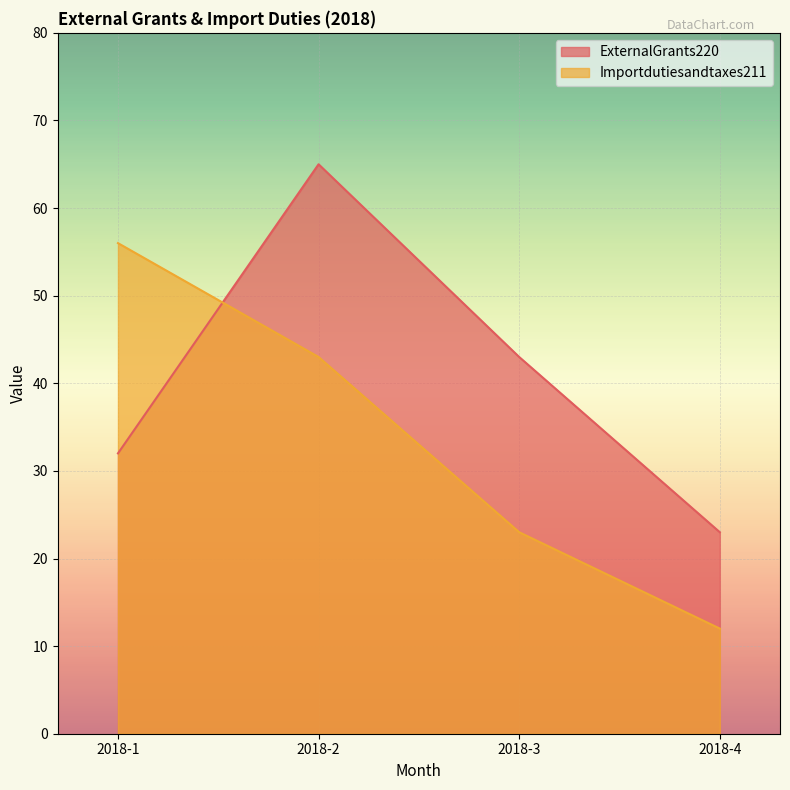

Reading left to right, list all the values displayed in this chart.

ExternalGrants220: 2018-1=32	2018-2=65	2018-3=43	2018-4=23
Importdutiesandtaxes211: 2018-1=56	2018-2=43	2018-3=23	2018-4=12